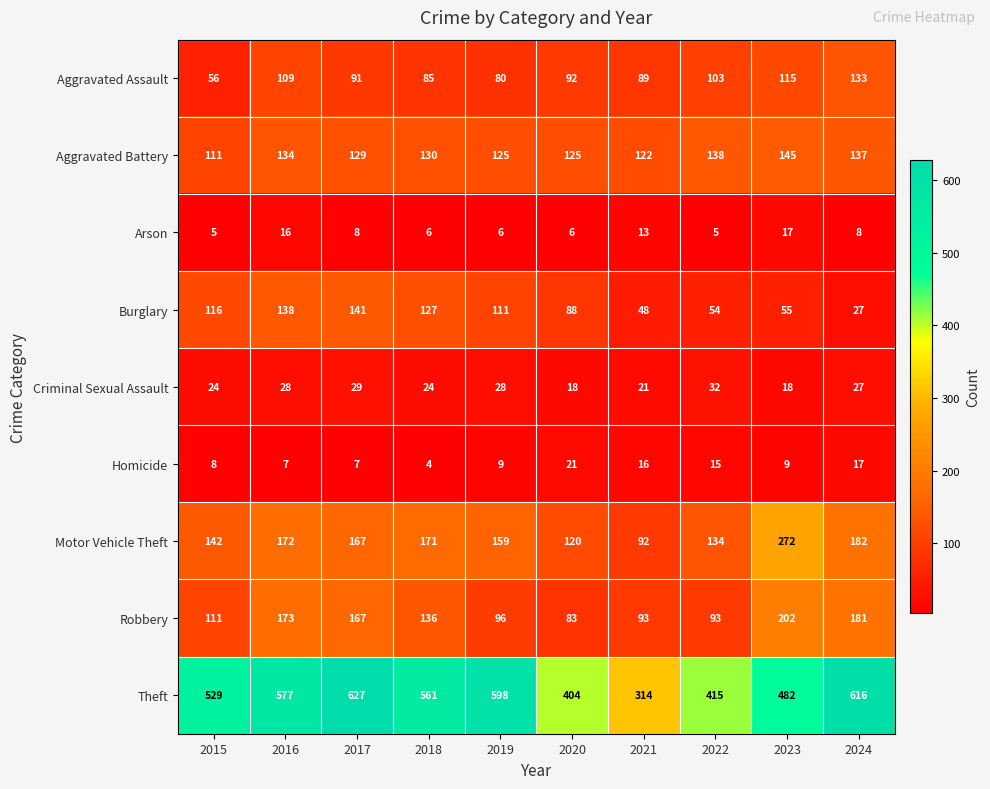

The Arson series shows 6 at 2018. True or false?

True